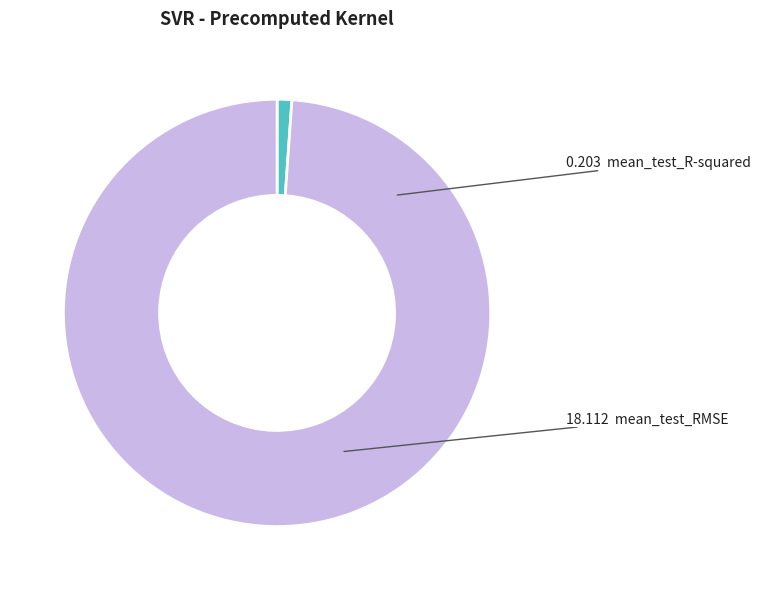

Does any single category account for the majority?

Yes